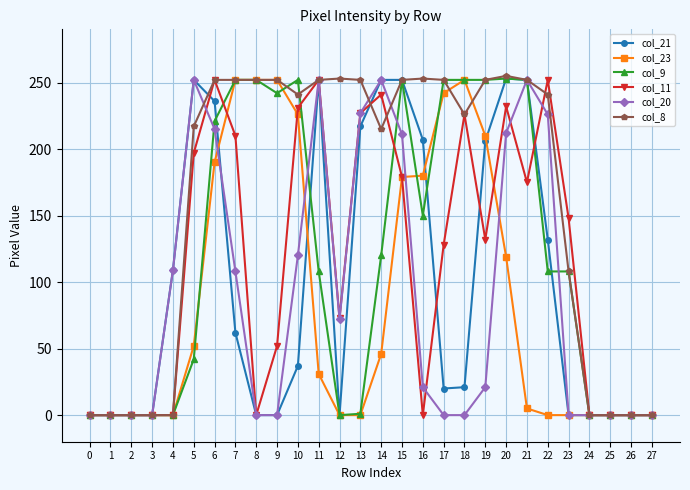

Is this an area chart (filled region under the line)?

No